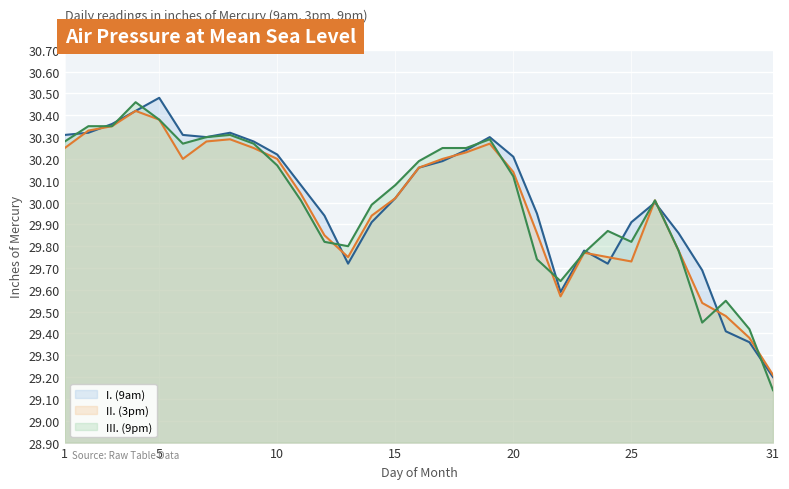

What is the difference between the highest and lowest values at 21?

0.2